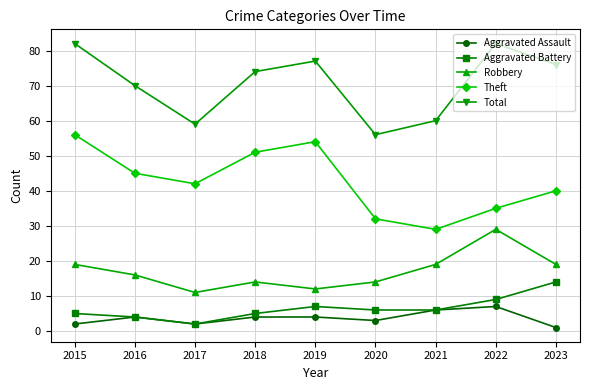

Which label corresponds to the smallest value in the chart?

2023